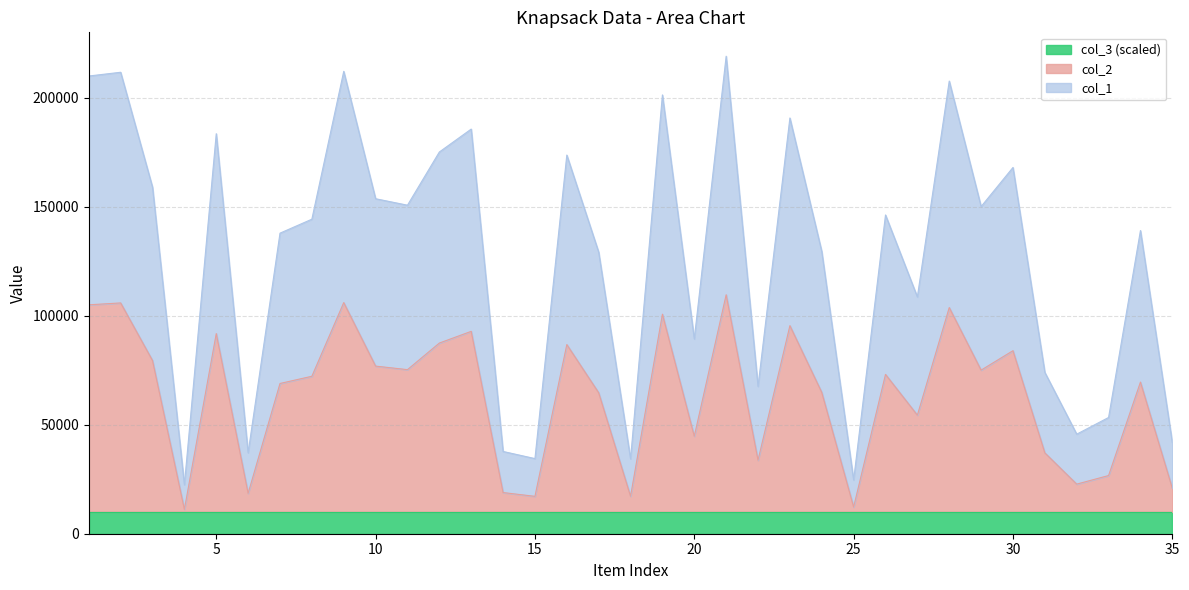

At which category does the chart reach its peak across all series?

21